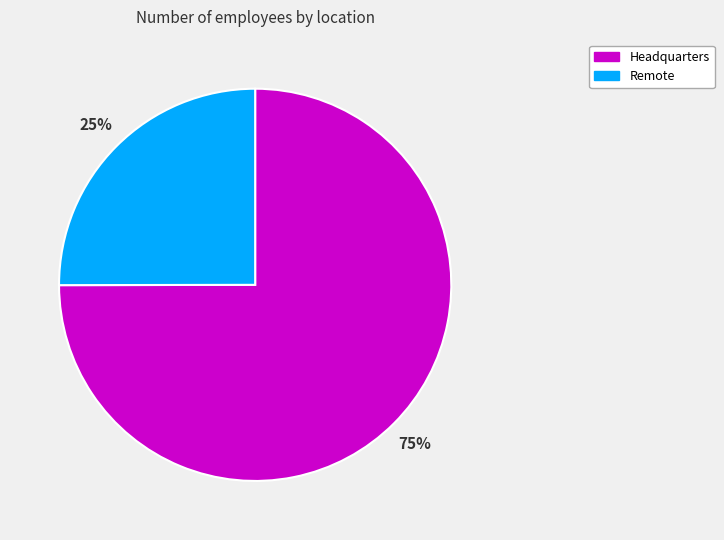

To the nearest percent, what portion does Headquarters represent?

75%